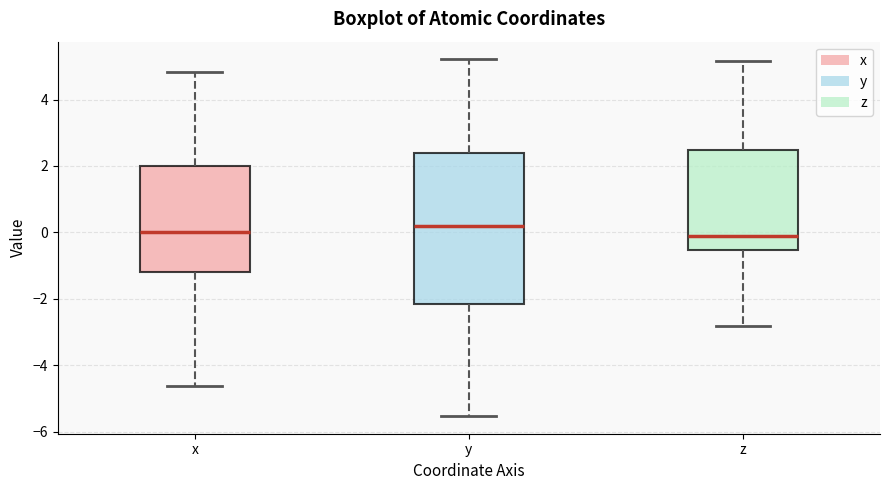

Where does the median line of the box for x sit on the y-axis? The values are not printed on the chart, so give them approximately, as read against the axis.

0.0